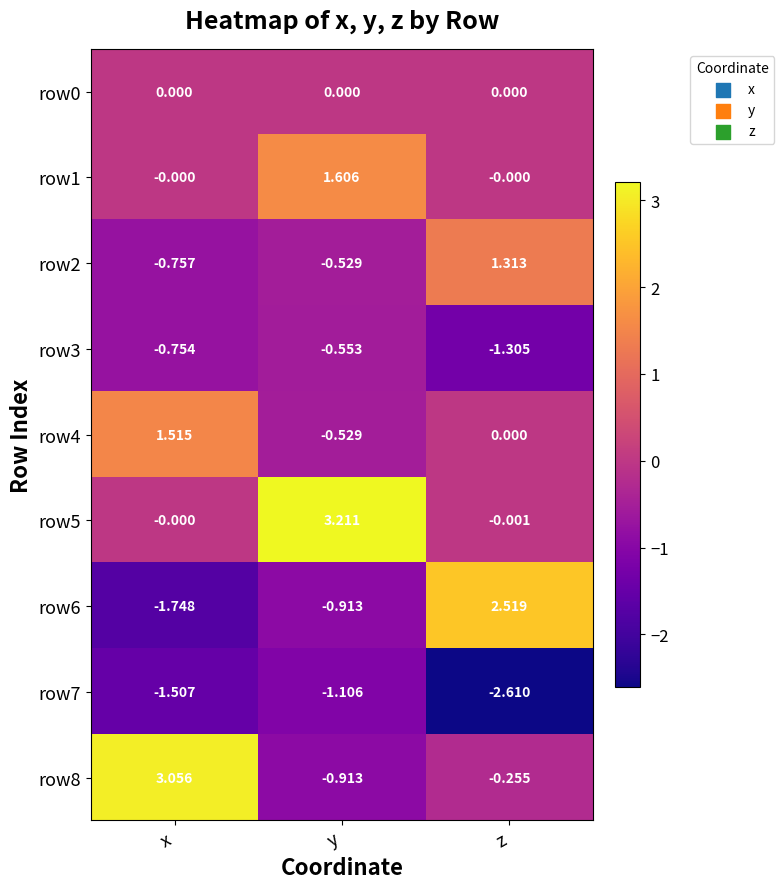

How many values in the row8 series exceed 0?

1